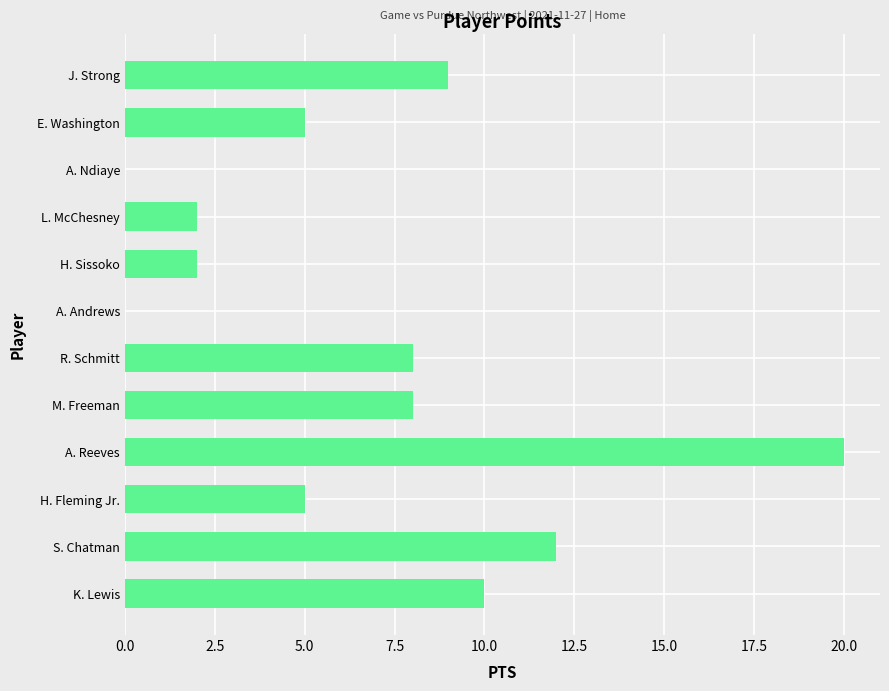

What is the sum of all values?

81